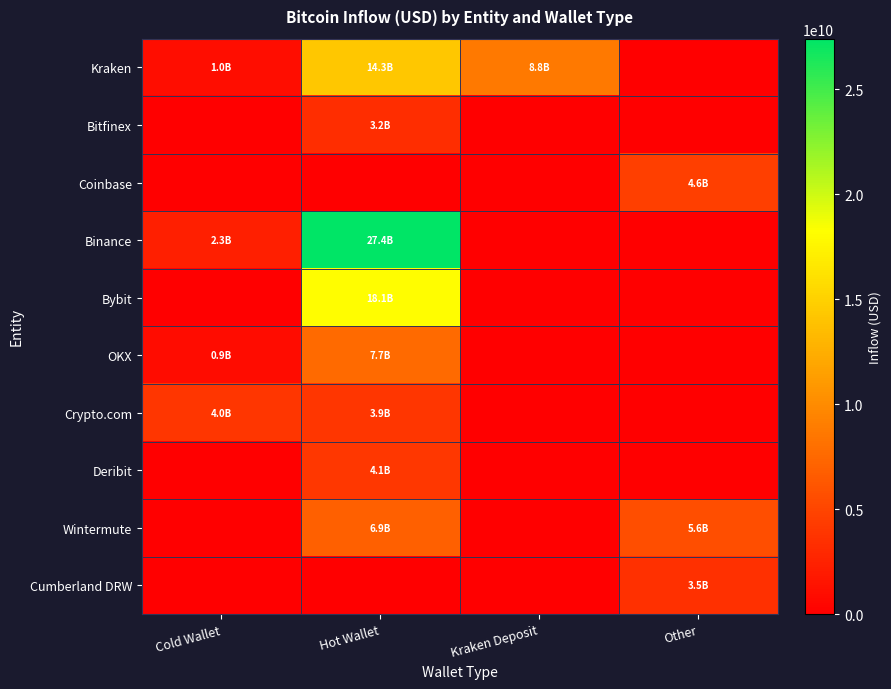

Rank the series by their maximum value, from lowest to highest.

Bitfinex, Cumberland DRW, Crypto.com, Deribit, Coinbase, Wintermute, OKX, Kraken, Bybit, Binance